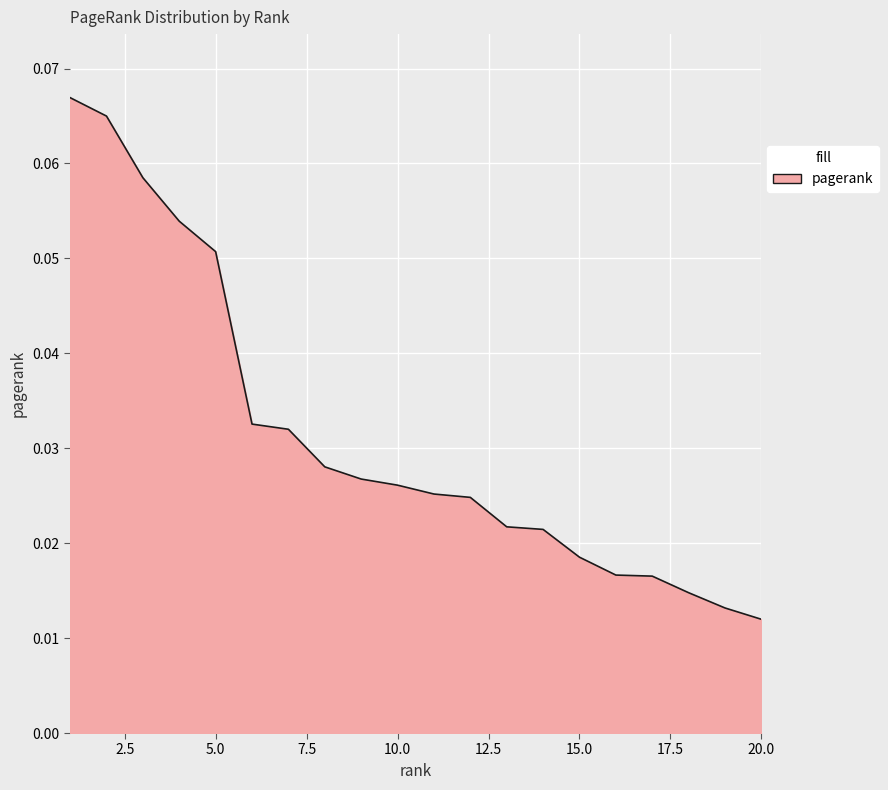

Where is the data nearest to the value 0?

20.0